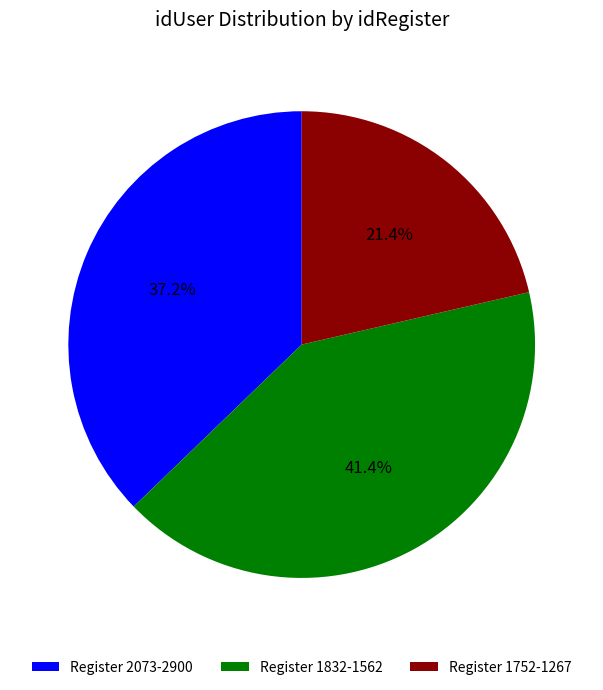

Approximately how many times larger is the value at Register 2073-2900 compared to Register 1752-1267?

1.7